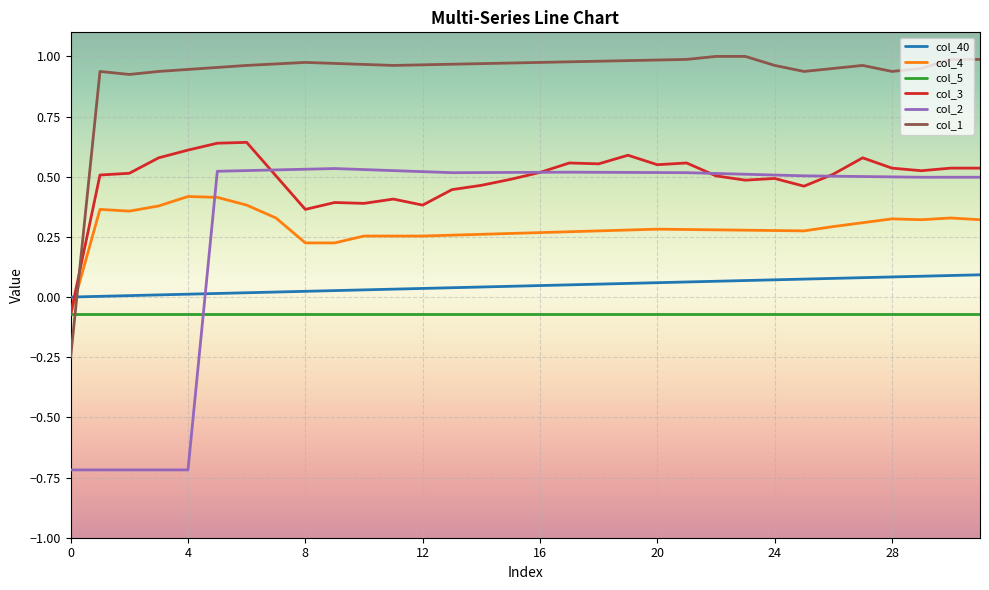

List the series in order of their peak value, highest first.

col_1, col_3, col_2, col_4, col_40, col_5